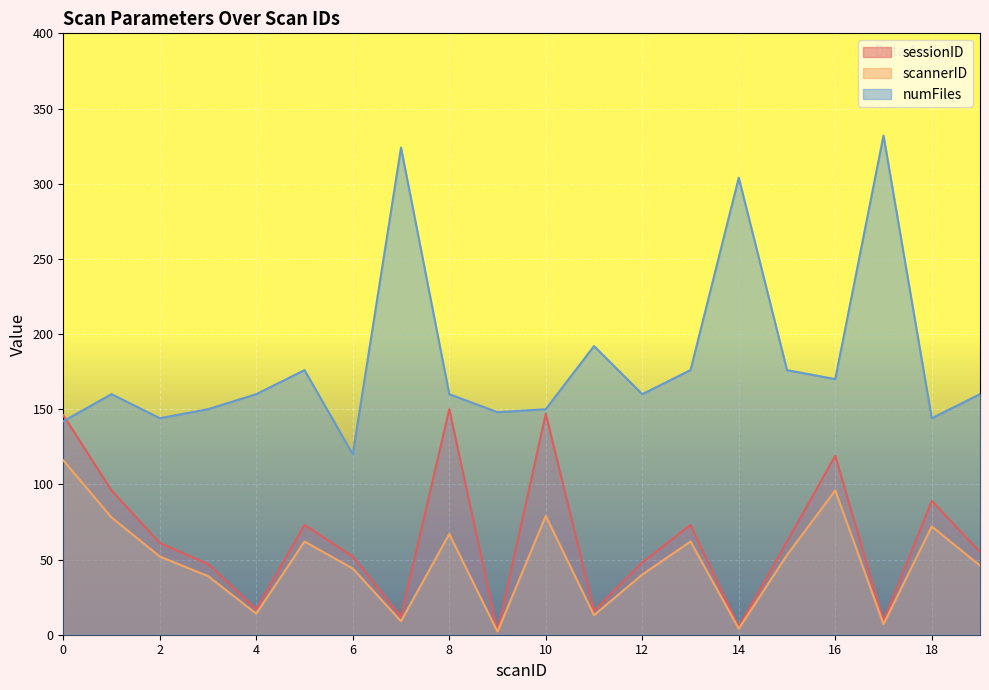

In scannerID, how many points are lower than both neighbors (excluding endpoints)?

6